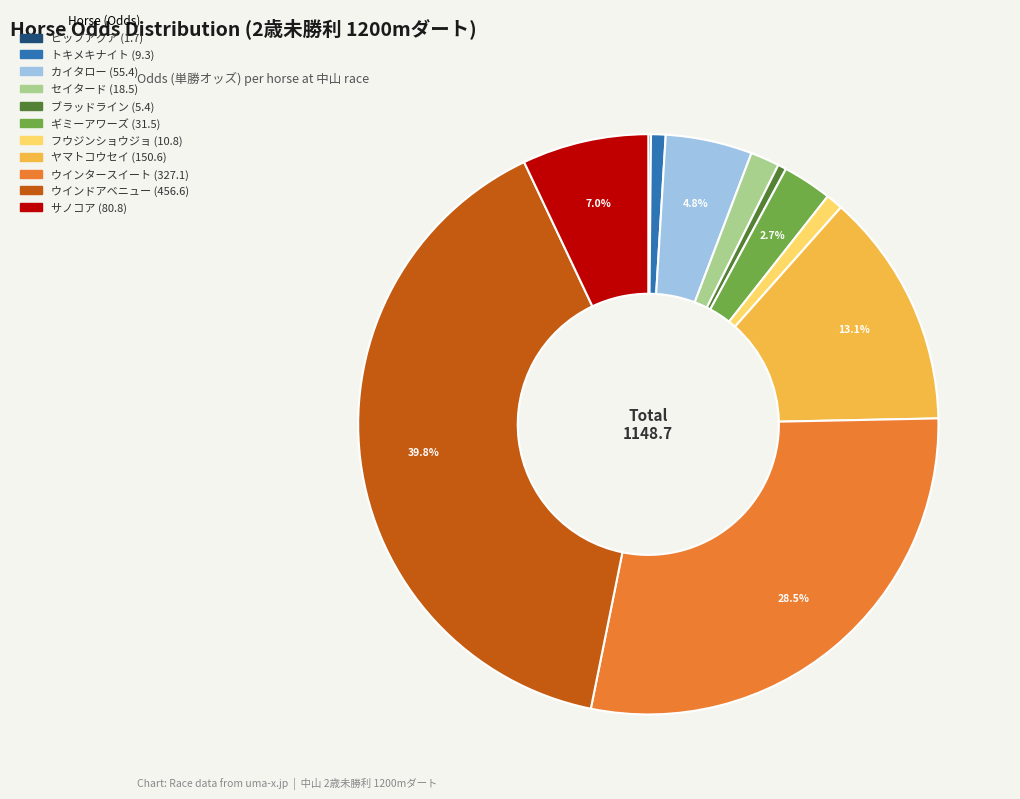

Which has a higher value, セイタード or サノコア?

サノコア